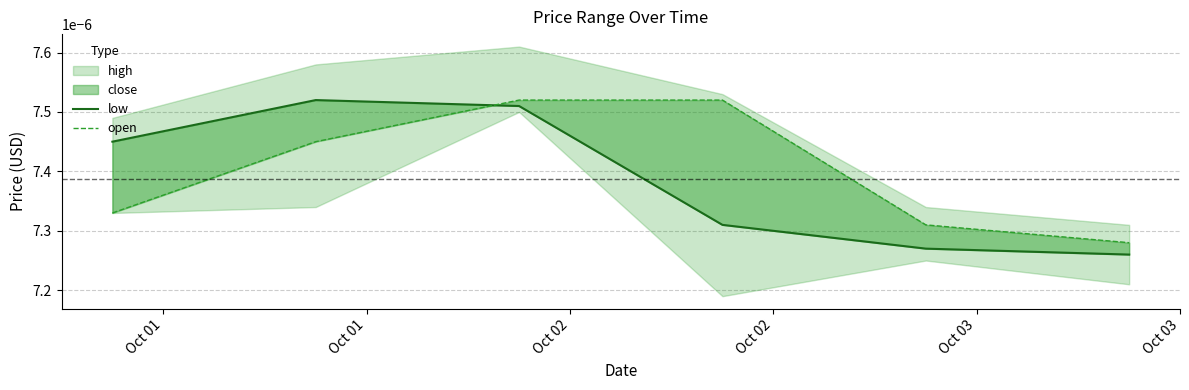

Which series changed the most between Oct 01 and Oct 02?

open